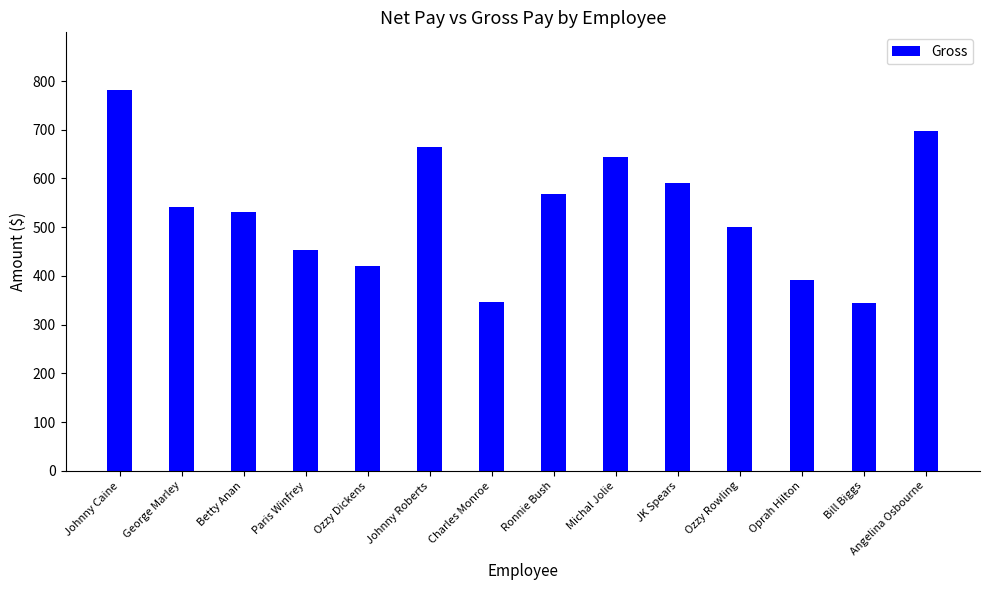

Is it true that the value at Charles Monroe is 485.0?

False